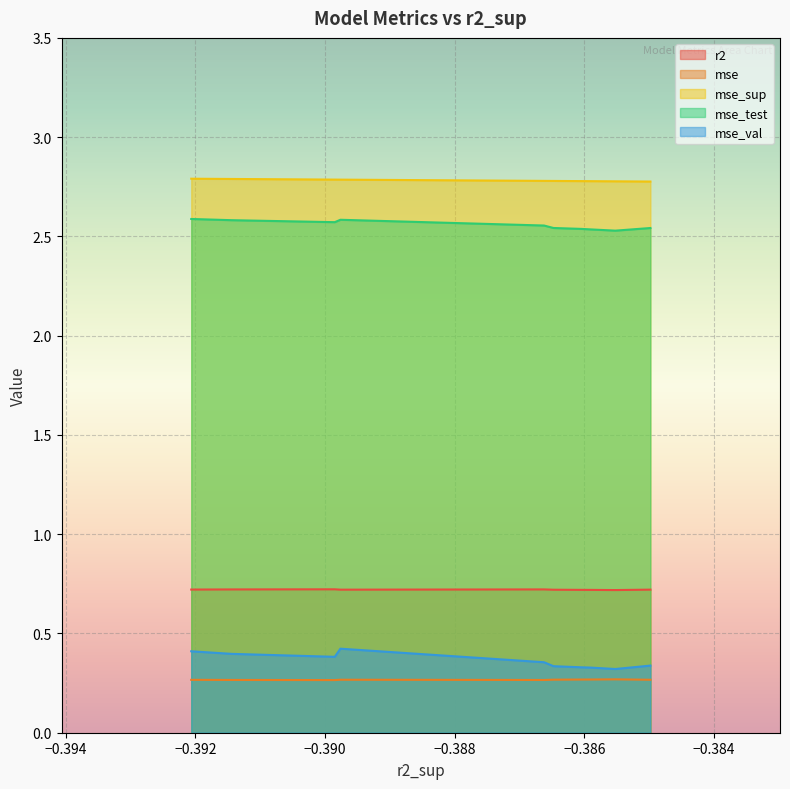

True or false: mse_sup and mse_test cross at least once.

False